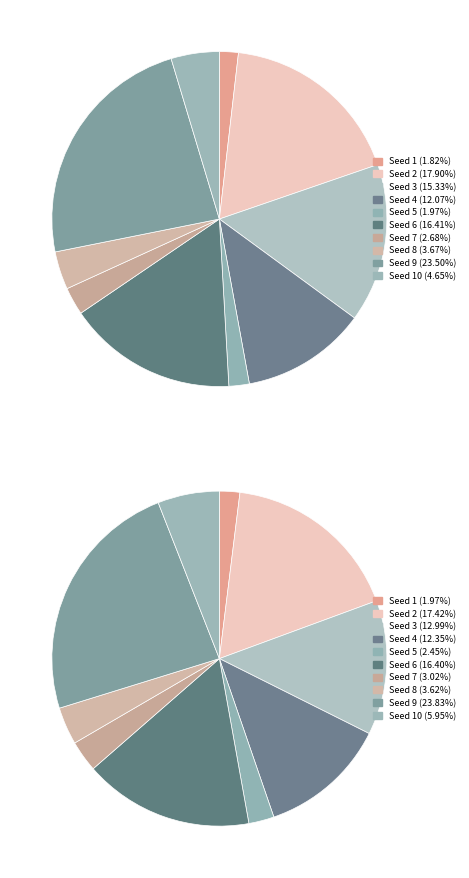

How many segments does this pie chart have?

10